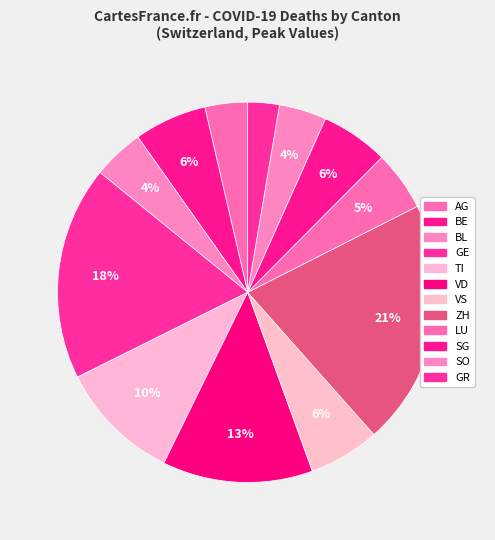

Count the number of slices in the pie.

12